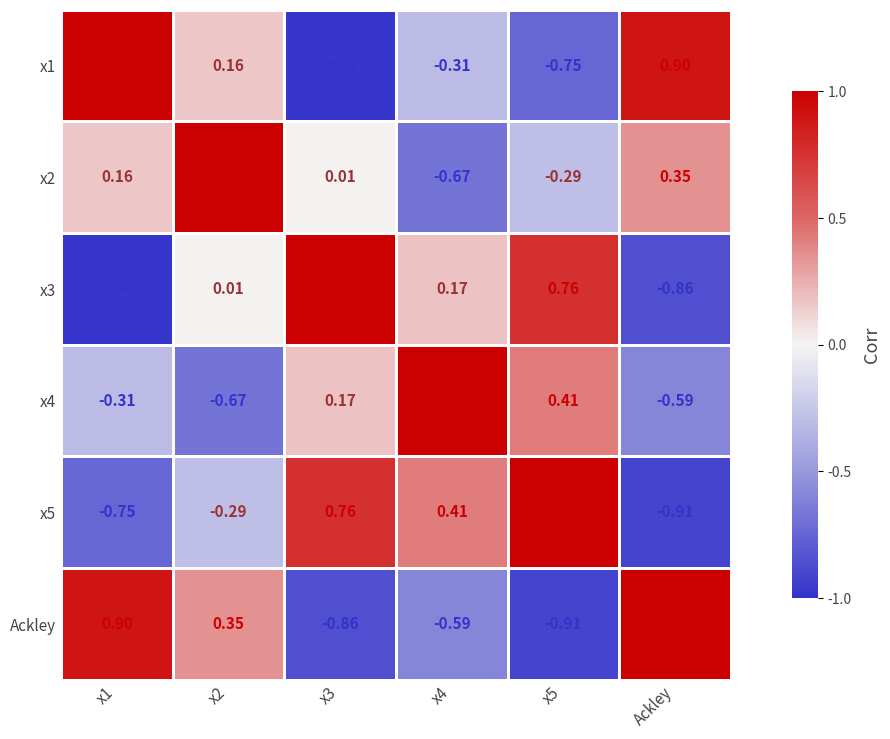

Is the value of x4 at x2 greater than the value of x5 at x2?

No